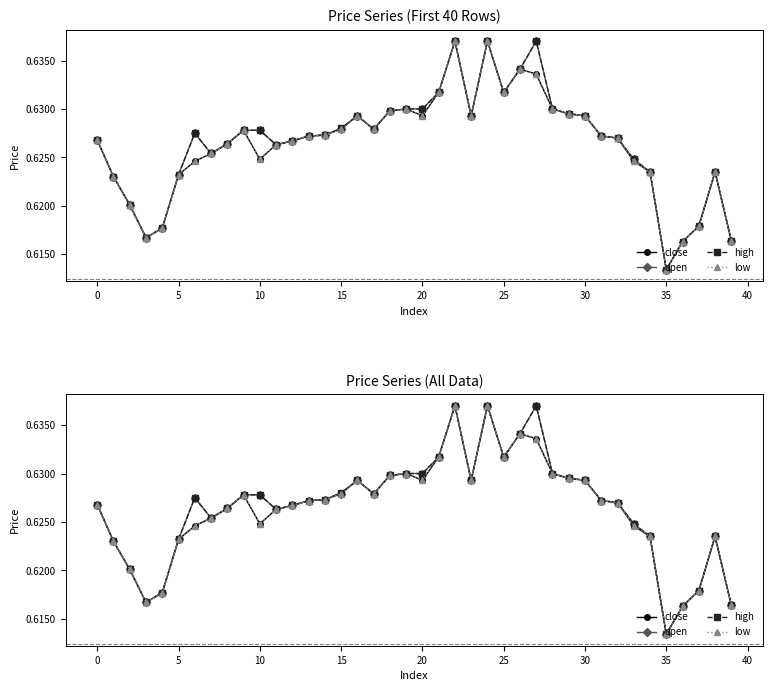

Which series has the largest total across all categories?

high